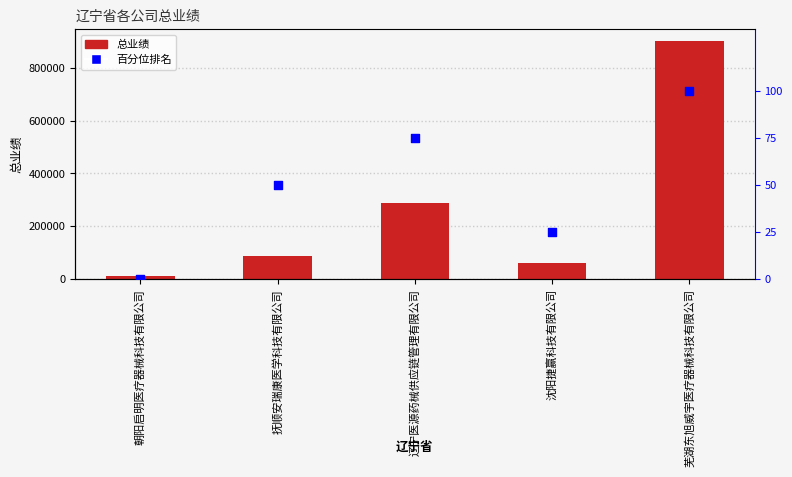

Which series contains the highest Y value?

总业绩